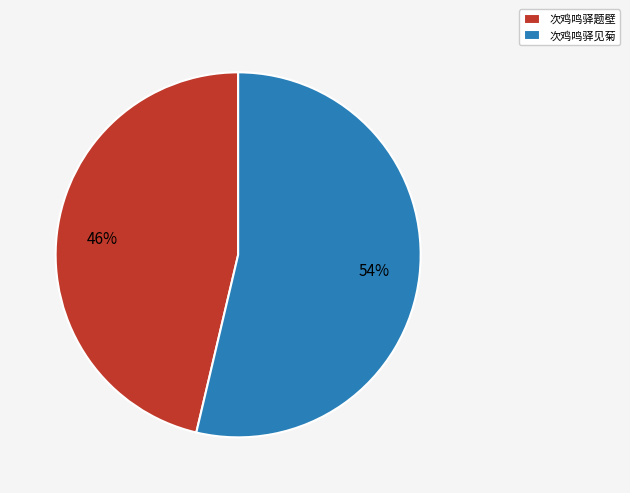

Do 次鸡鸣驿题壁 and 次鸡鸣驿见菊 together represent more than half of the pie?

Yes